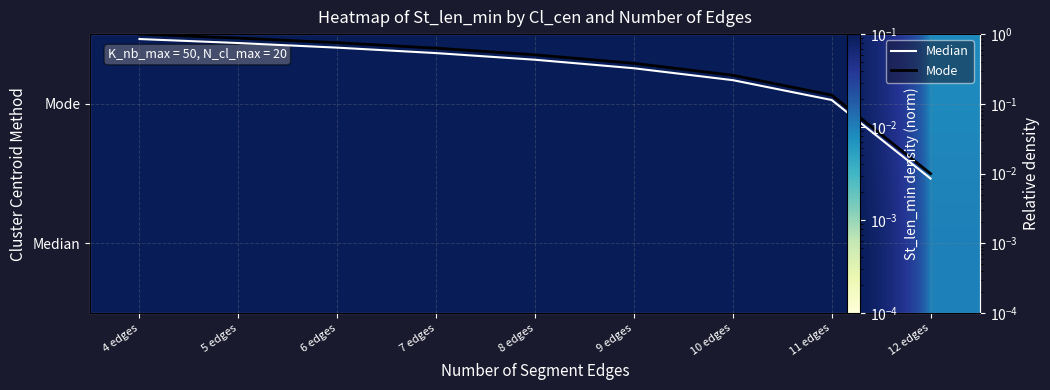

Which label corresponds to the smallest value in the chart?

12 edges